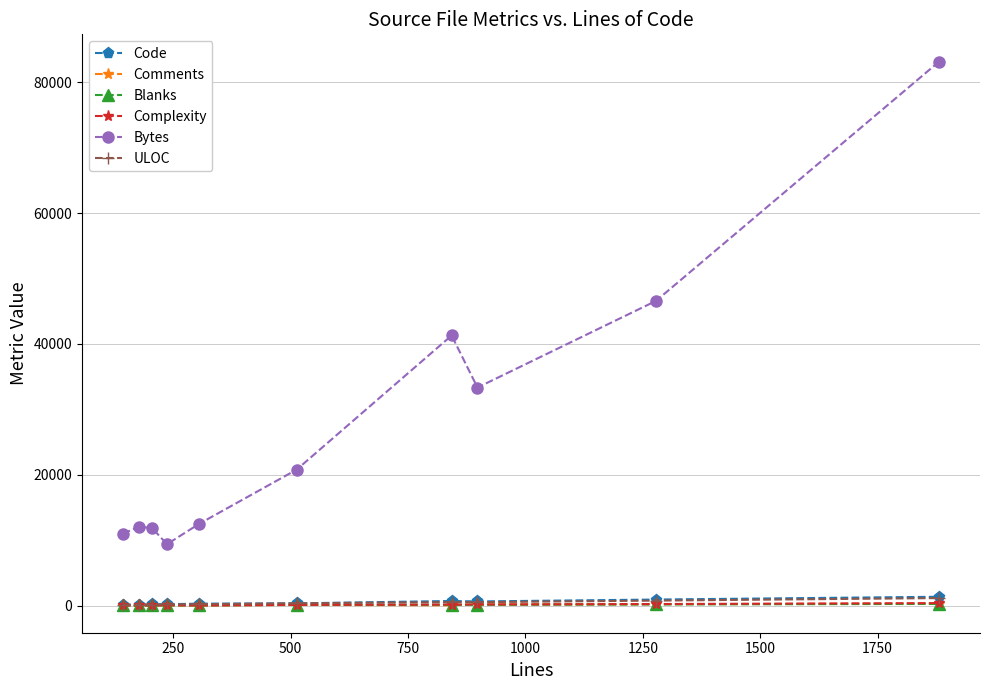

Which series has the widest spread of values?

Bytes